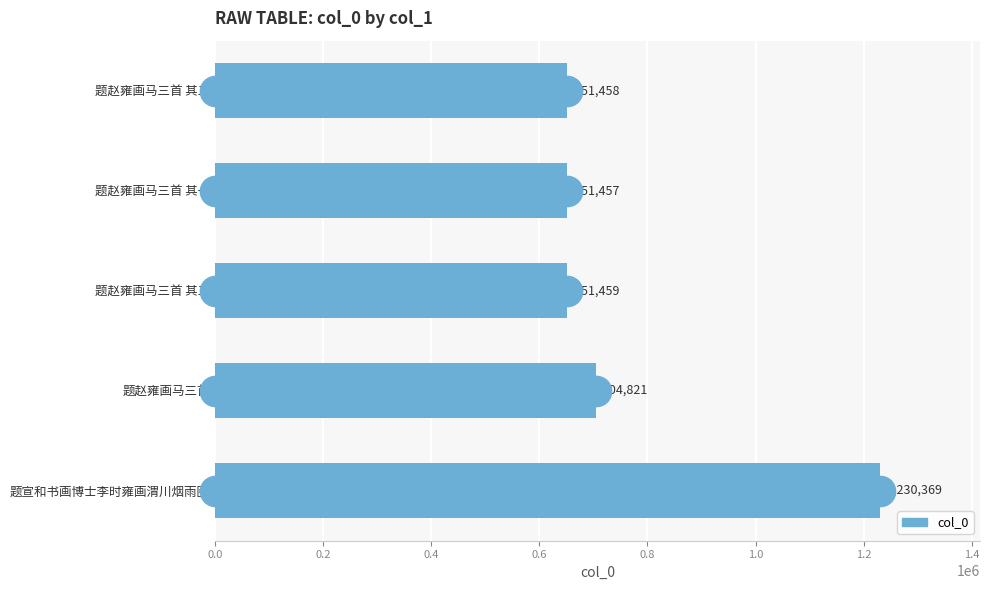

List the labels in order of value, smallest first.

题赵雍画马三首 其一, 题赵雍画马三首 其二, 题赵雍画马三首 其三, 题赵雍画马三首, 题宣和书画博士李时雍画渭川烟雨图